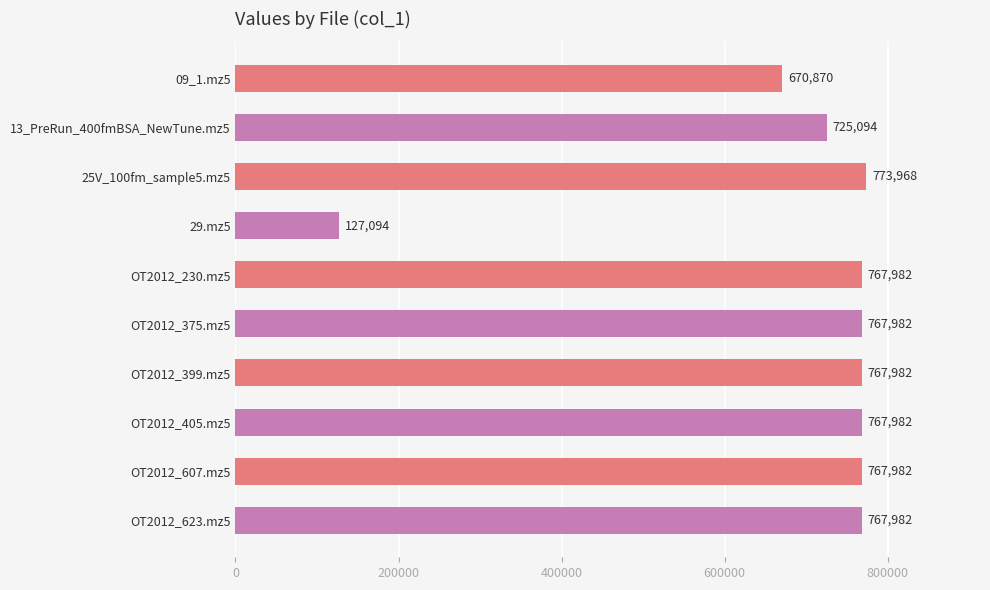

What is the value of the 3rd bar from the top?

773968